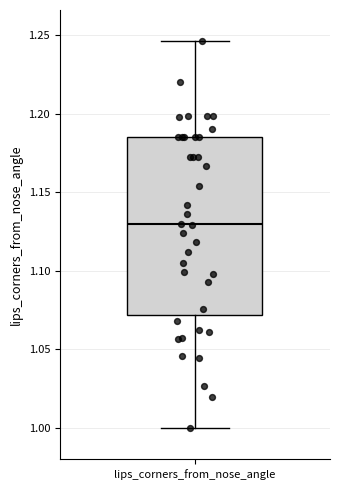

Where does the median line of the box for lips_corners_from_nose_angle sit on the y-axis? The values are not printed on the chart, so give them approximately, as read against the axis.

1.130